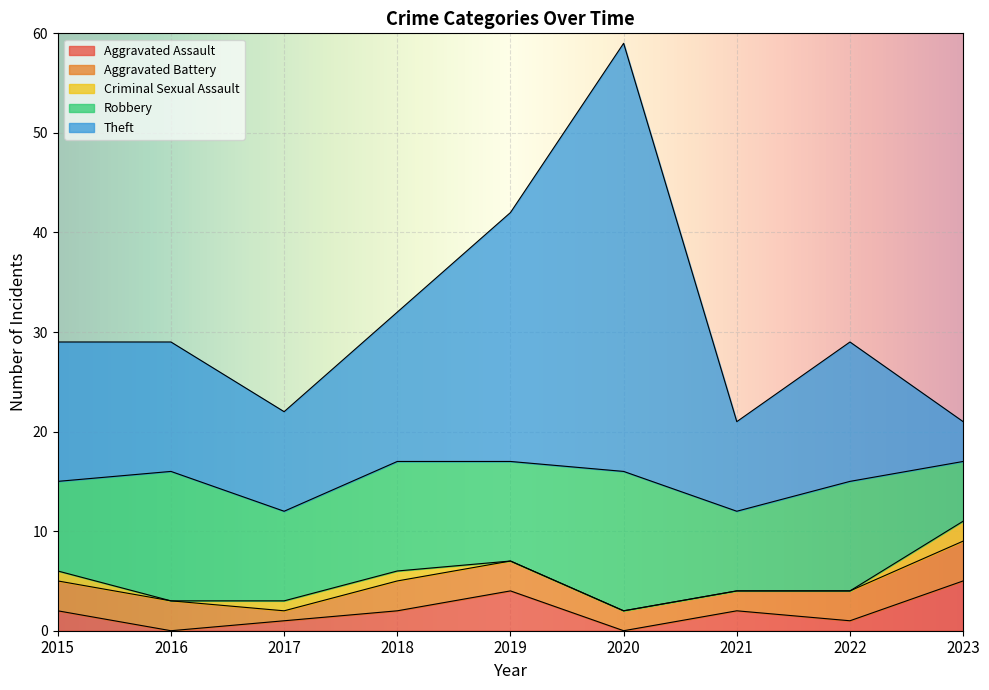

Count the Aggravated Battery values in the range 2 to 3.

7